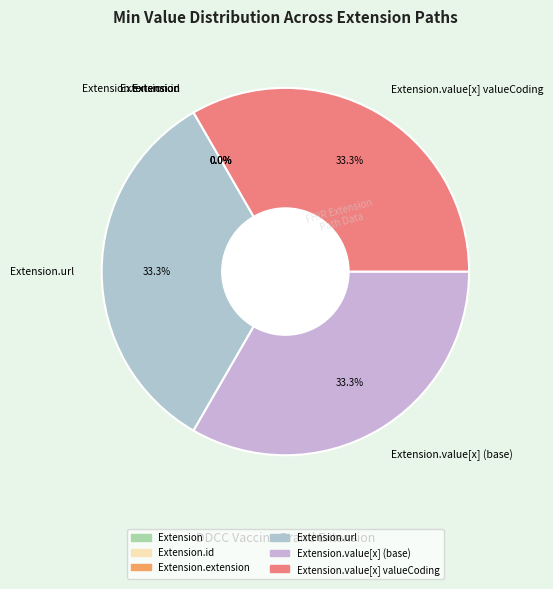

What is the total percentage of Extension.value[x] valueCoding and Extension.value[x] (base)?

66.7%